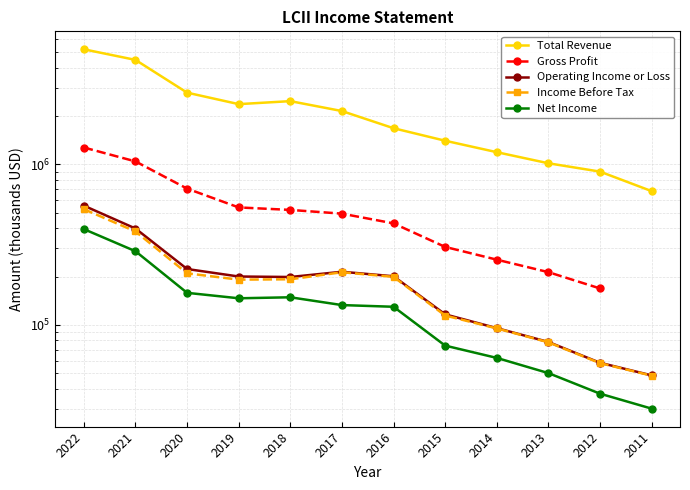

Which label corresponds to the smallest value in the chart?

2011